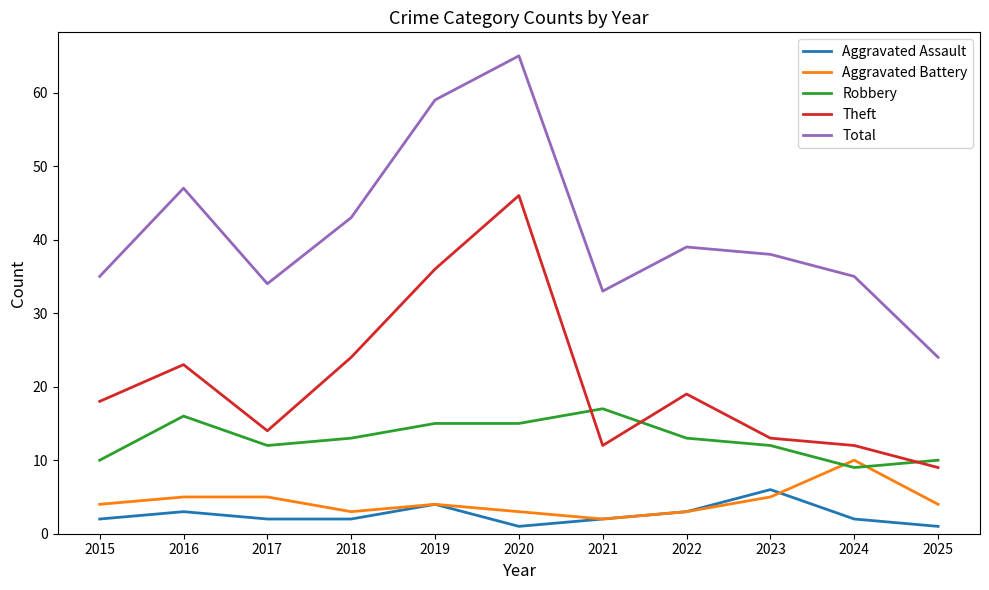

The Theft series shows 2 at 2025. True or false?

False